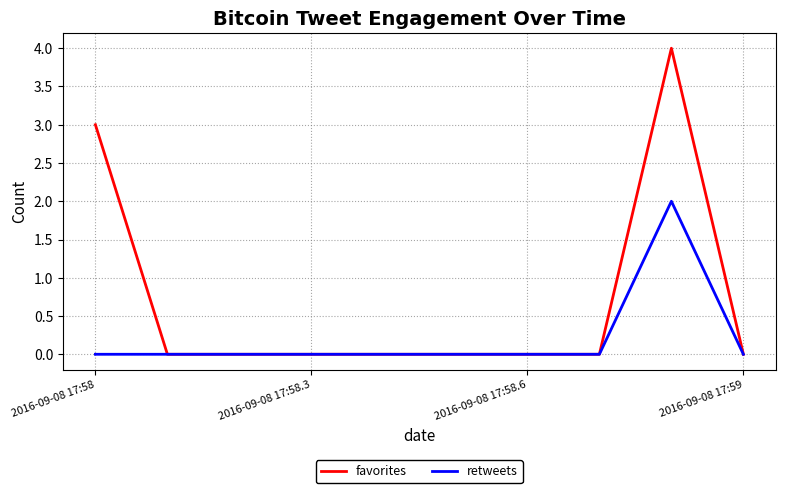

Which series has the largest total across all categories?

favorites